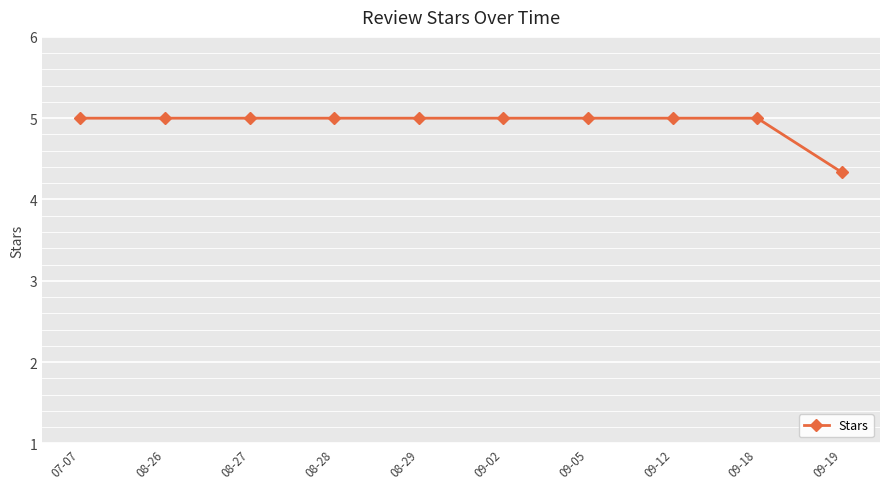

Reading left to right, transcribe all the data shown in this chart.

07-07=5.0	08-26=5.0	08-27=5.0	08-28=5.0	08-29=5.0	09-02=5.0	09-05=5.0	09-12=5.0	09-18=5.0	09-19=4.3